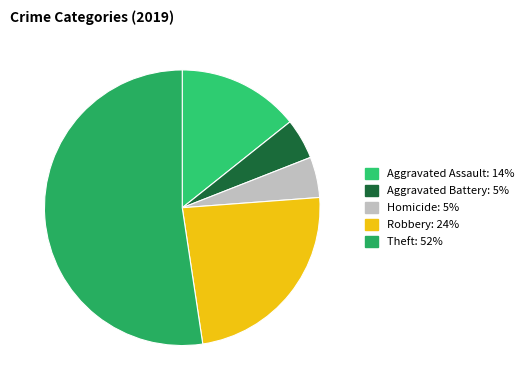

How many segments does this pie chart have?

5